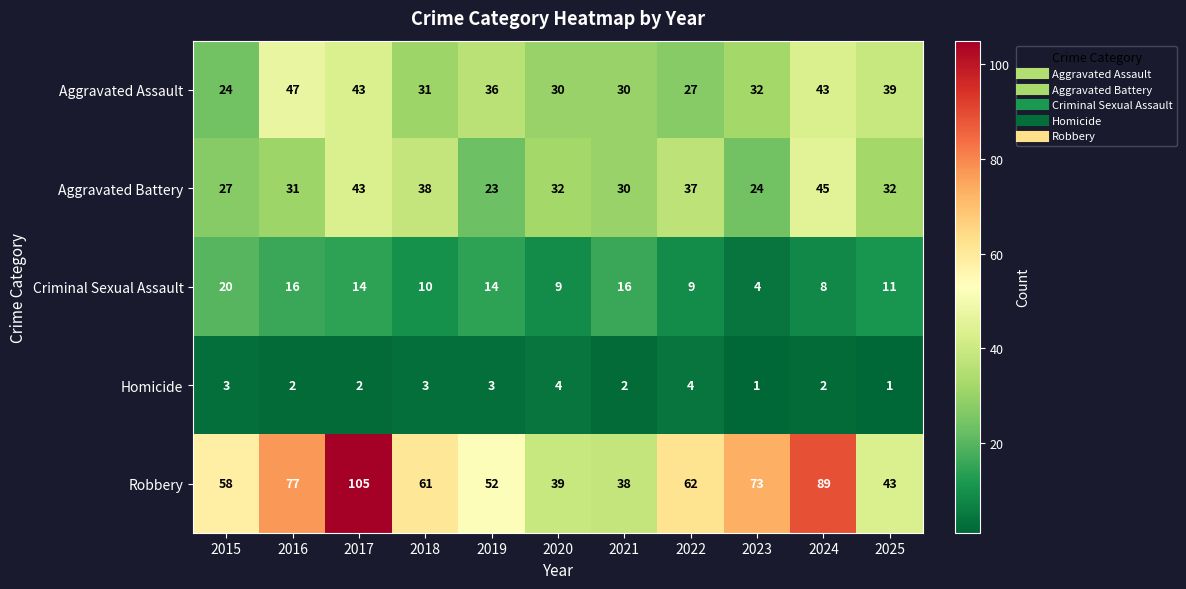

What is the difference between the second highest and minimum values in the Aggravated Battery series?

20